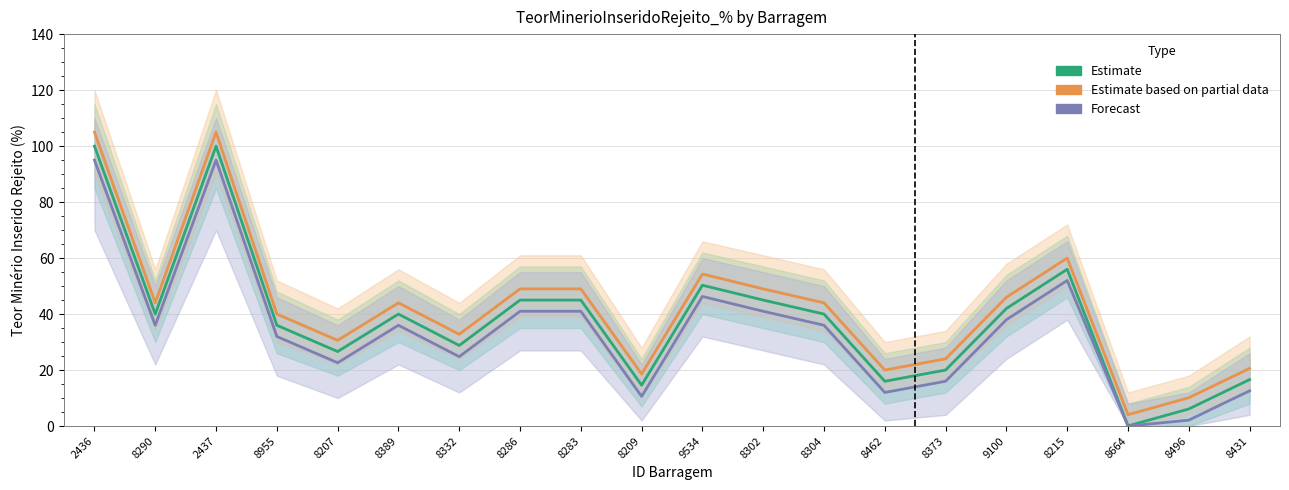

Between 2436 and 8207, which series saw the biggest shift?

Estimate based on partial data